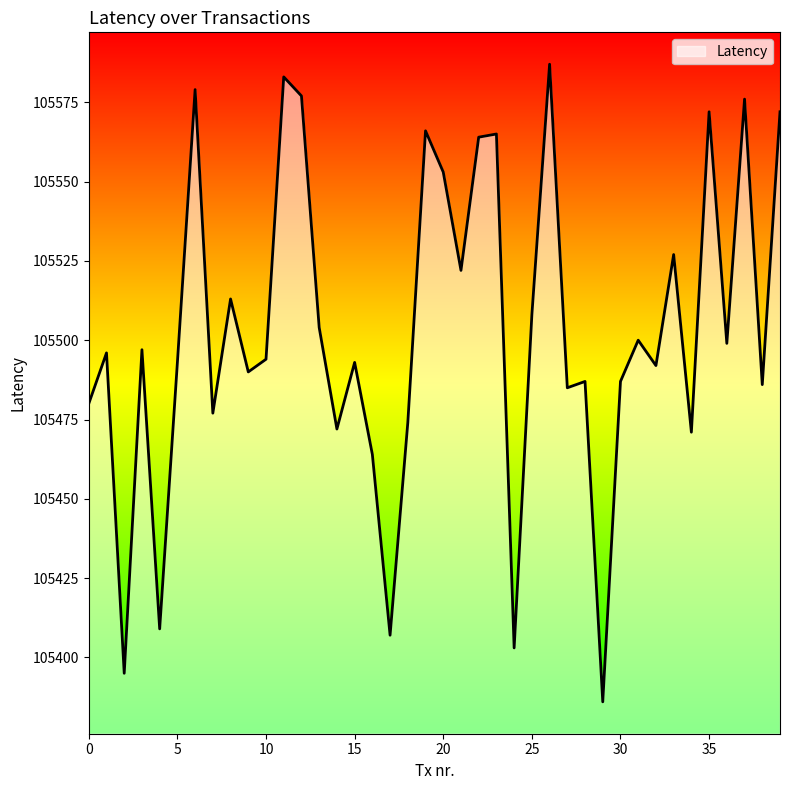

How many lines are shown in the chart?

1